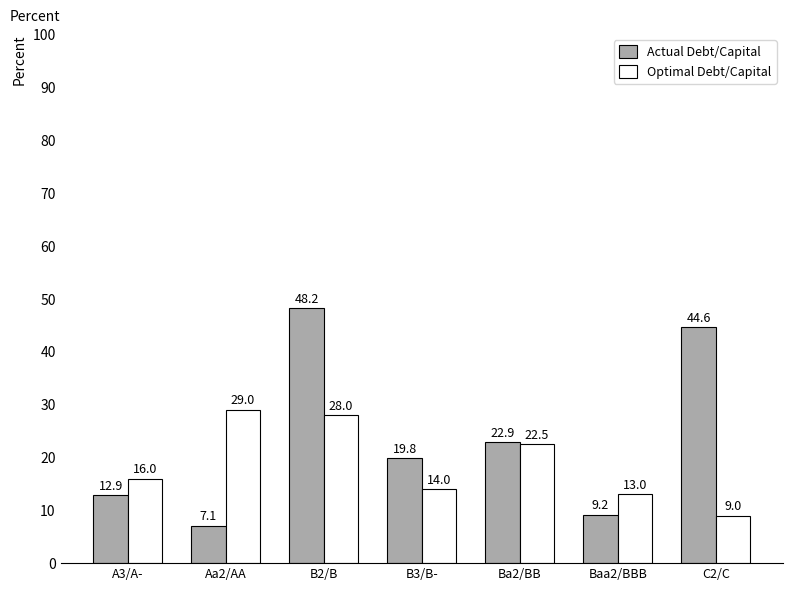

How many values in the Optimal Debt/Capital series are below 16?

3